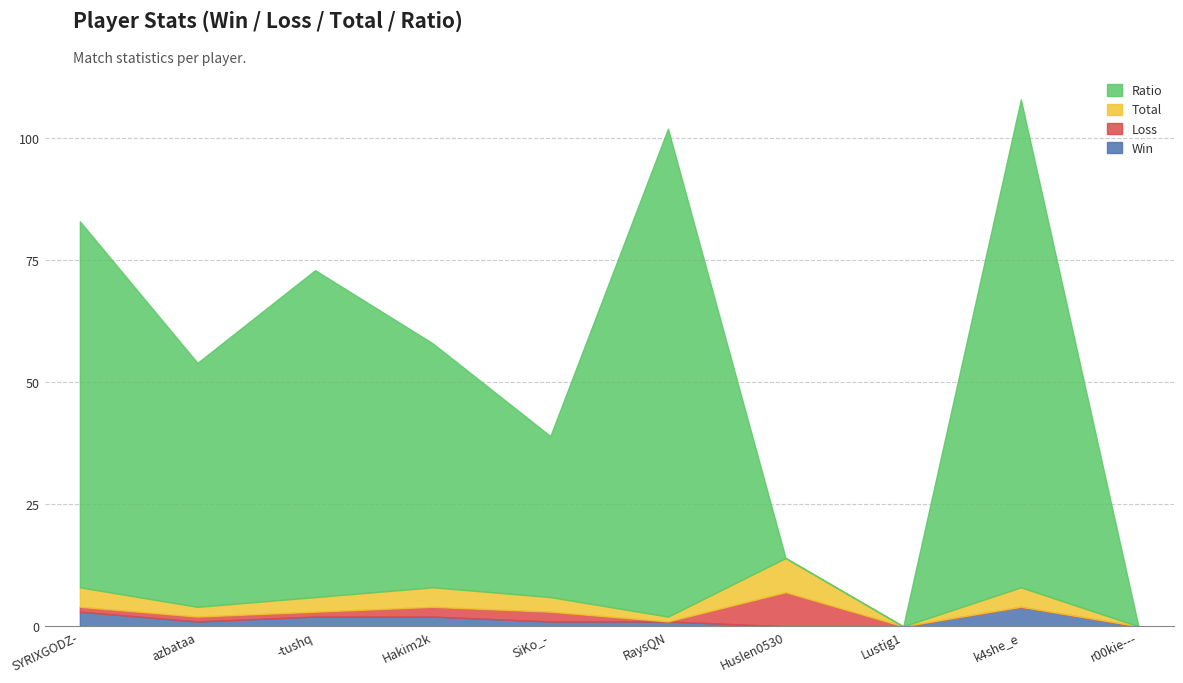

Reading left to right, list all the values displayed in this chart.

Win: 3	1	2	2	1	1	0	0	4	0
Loss: 1	1	1	2	2	0	7	0	0	0
Total: 4	2	3	4	3	1	7	0	4	0
Ratio: 75	50	67	50	33	100	0	0	100	0